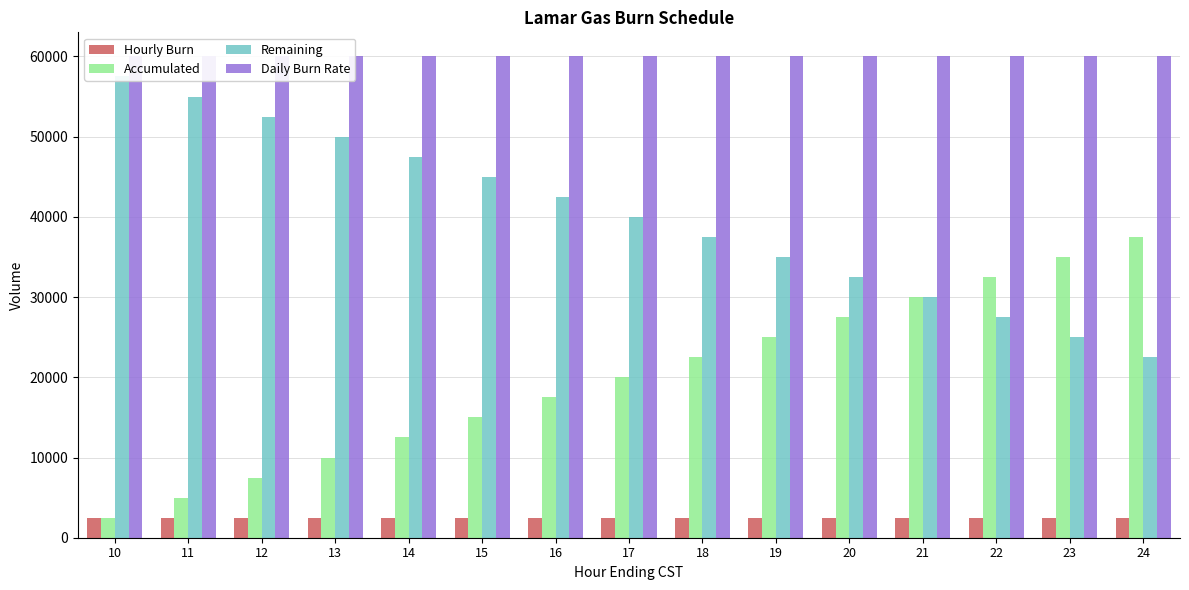

What is the difference between the maximum and second lowest values in the Remaining series?

32500